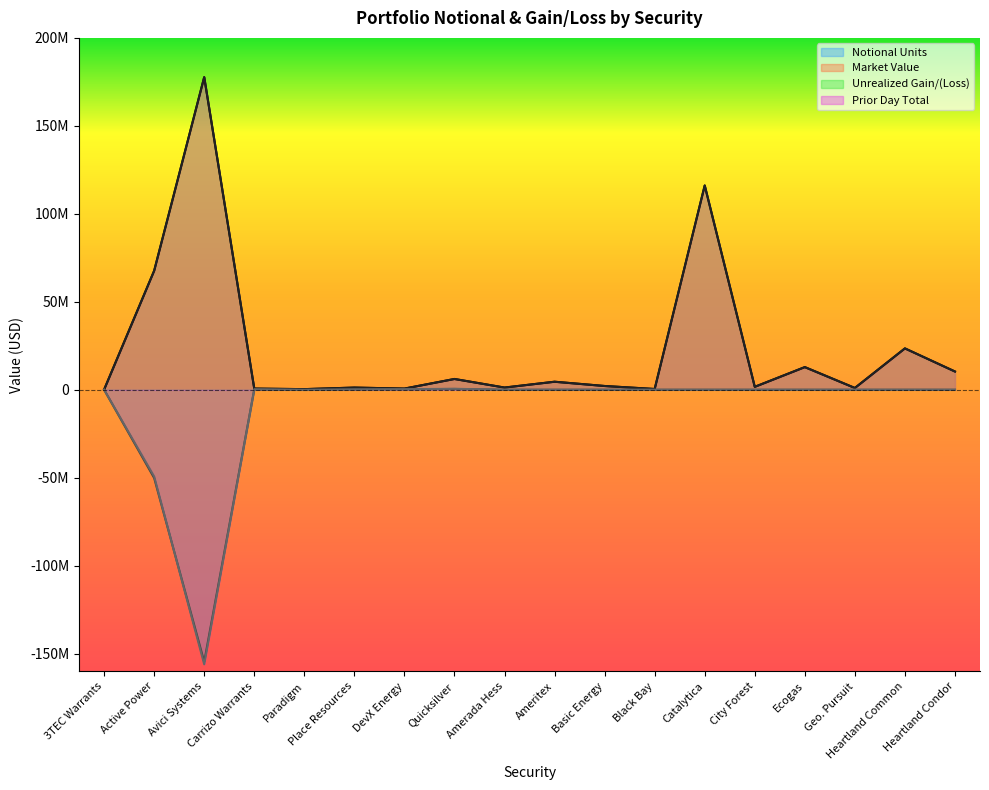

The value of Market Value at Amerada Hess is 1250000.0. True or false?

True